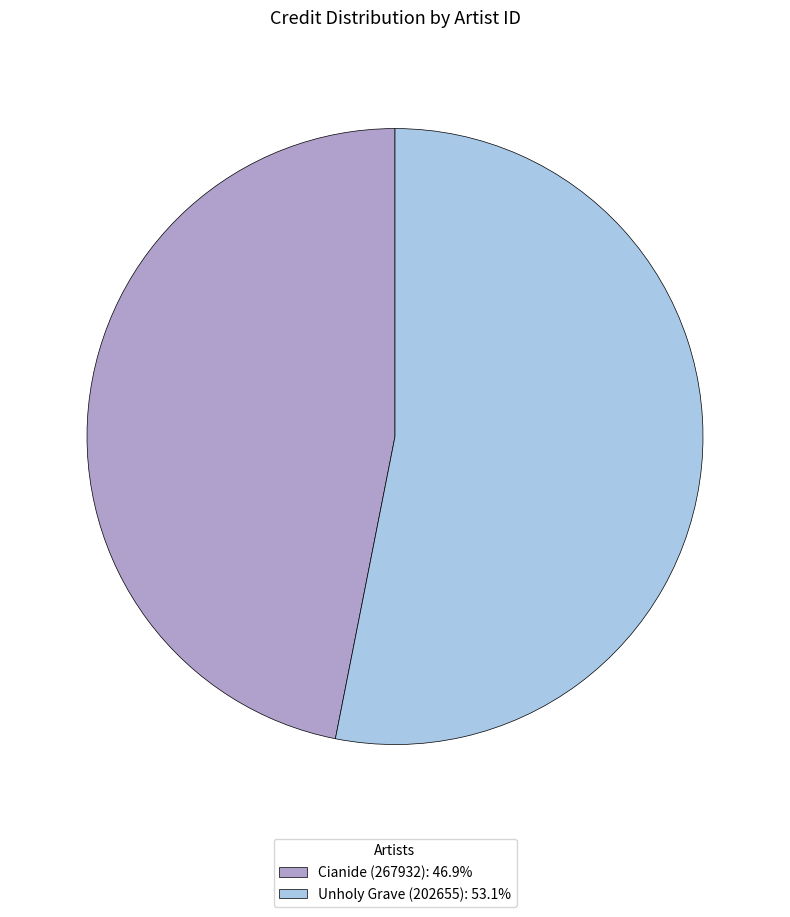

What is the ratio of the value at Cianide (267932): 46.9% to the value at Unholy Grave (202655): 53.1%?

0.9